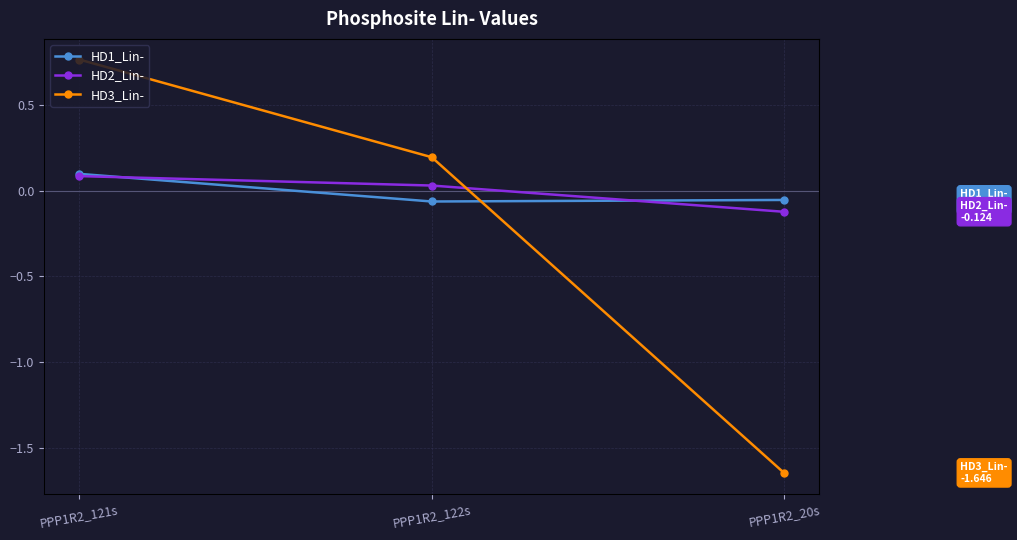

True or false: HD2_Lin- has a value of 0.0 at PPP1R2_122s.

True